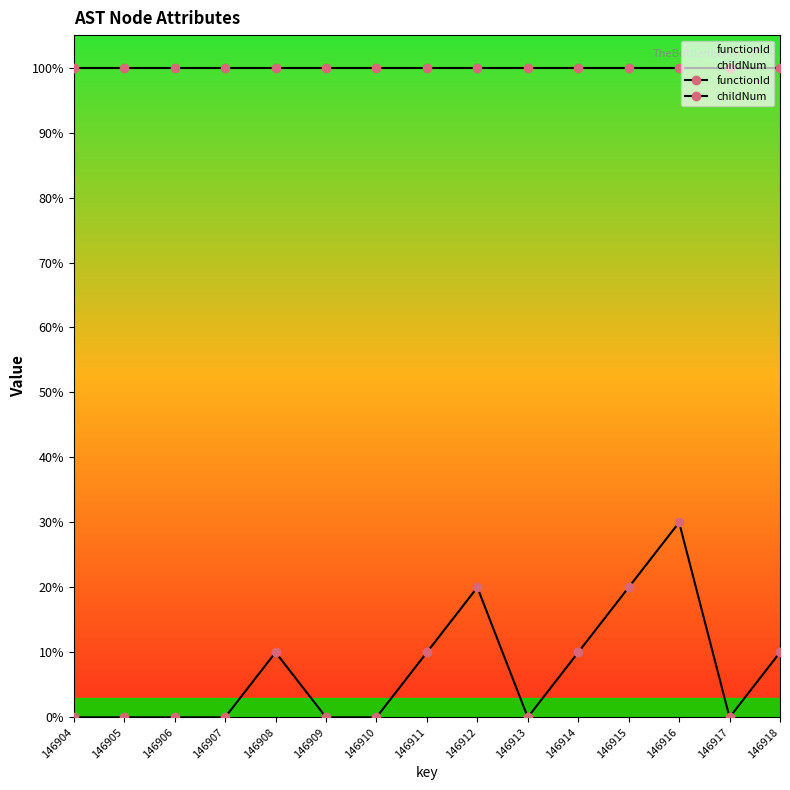

At how many categories does at least one series exceed 84?

15